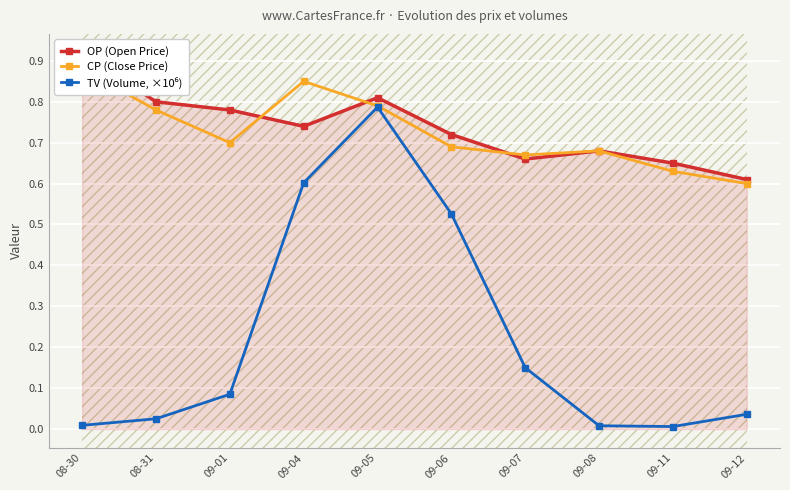

The OP (Open Price) series shows 1.1 at 09-07. True or false?

False